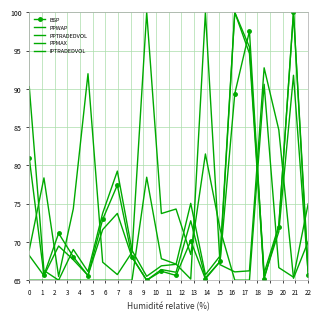

List the labels in order of BSP value, largest first.

18, 15, 14, 0, 6, 5, 17, 2, 11, 3, 7, 13, 9, 19, 1, 10, 4, 12, 16, 8